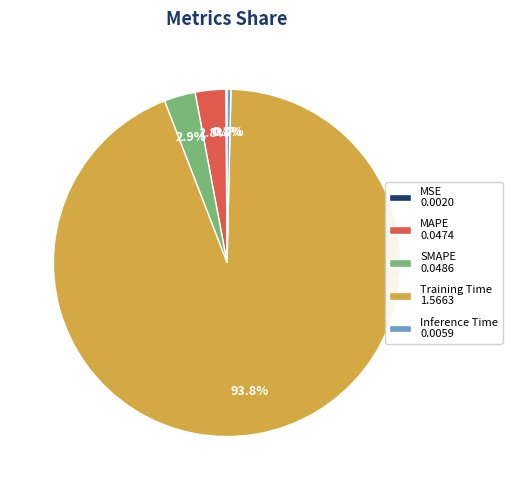

What percentage is NOT represented by MAPE 0.0474?

97.2%